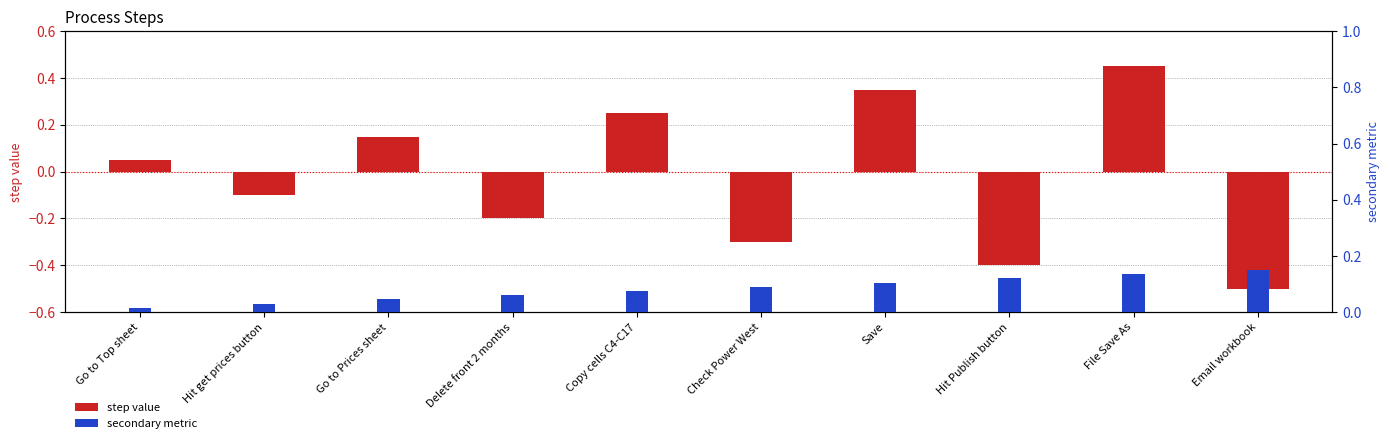

The value of step value at Hit Publish button is -0.4. True or false?

True